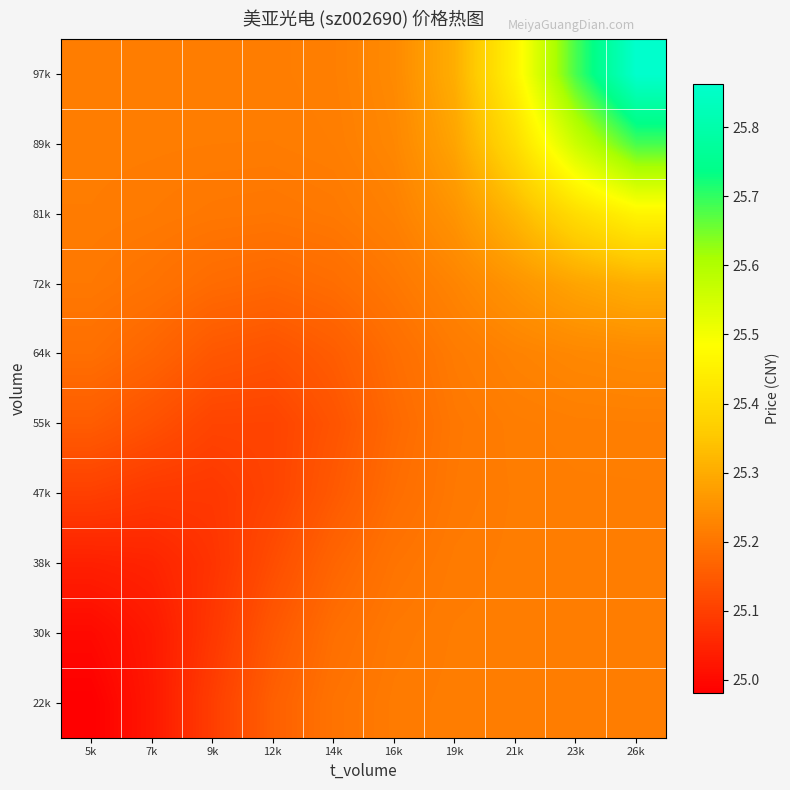

Reading left to right, what are all the values shown in this chart?

22k: 5k=25.0	7k=25.0	9k=25.1	12k=25.2	14k=25.2	16k=25.2	19k=25.2	21k=25.2	23k=25.2	26k=25.2
30k: 5k=25.0	7k=25.0	9k=25.1	12k=25.1	14k=25.2	16k=25.2	19k=25.2	21k=25.2	23k=25.2	26k=25.2
38k: 5k=25.0	7k=25.0	9k=25.1	12k=25.1	14k=25.2	16k=25.2	19k=25.2	21k=25.2	23k=25.2	26k=25.2
47k: 5k=25.1	7k=25.1	9k=25.1	12k=25.1	14k=25.1	16k=25.2	19k=25.2	21k=25.2	23k=25.2	26k=25.2
55k: 5k=25.2	7k=25.1	9k=25.1	12k=25.1	14k=25.1	16k=25.2	19k=25.2	21k=25.2	23k=25.2	26k=25.2
64k: 5k=25.2	7k=25.2	9k=25.1	12k=25.1	14k=25.2	16k=25.2	19k=25.2	21k=25.2	23k=25.2	26k=25.2
72k: 5k=25.2	7k=25.2	9k=25.2	12k=25.2	14k=25.2	16k=25.2	19k=25.2	21k=25.3	23k=25.3	26k=25.3
81k: 5k=25.2	7k=25.2	9k=25.2	12k=25.2	14k=25.2	16k=25.2	19k=25.3	21k=25.3	23k=25.4	26k=25.5
89k: 5k=25.2	7k=25.2	9k=25.2	12k=25.2	14k=25.2	16k=25.2	19k=25.3	21k=25.4	23k=25.6	26k=25.7
97k: 5k=25.2	7k=25.2	9k=25.2	12k=25.2	14k=25.2	16k=25.2	19k=25.3	21k=25.5	23k=25.7	26k=25.9